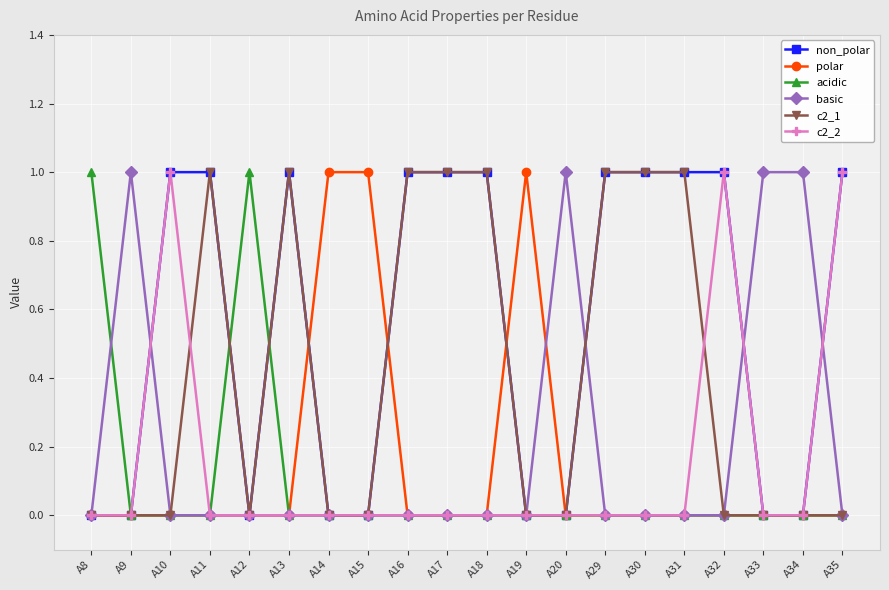

How many lines are shown in the chart?

6